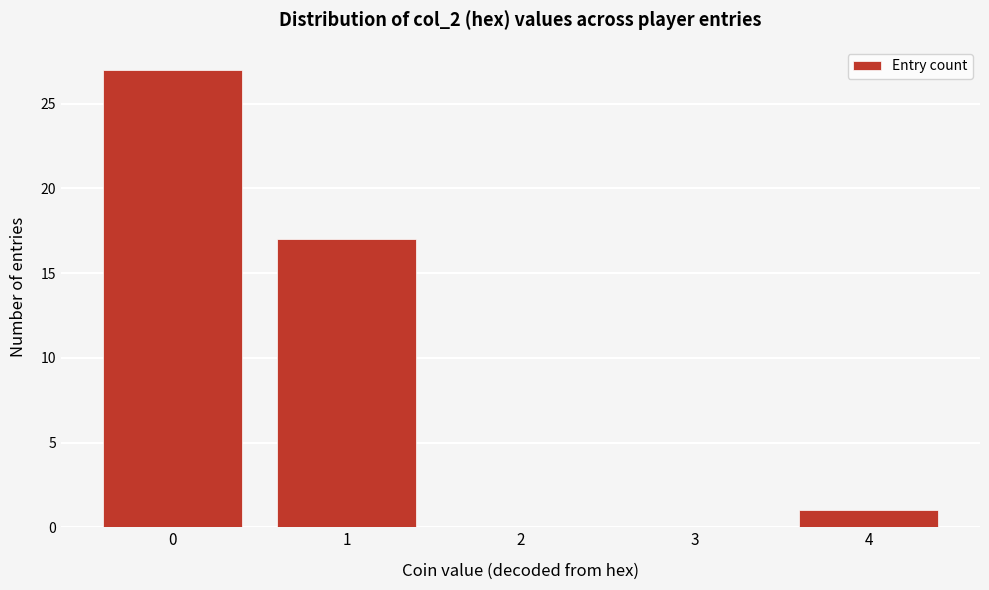

Over which range of the x-axis is the bar tallest?

-0.5 to 0.5